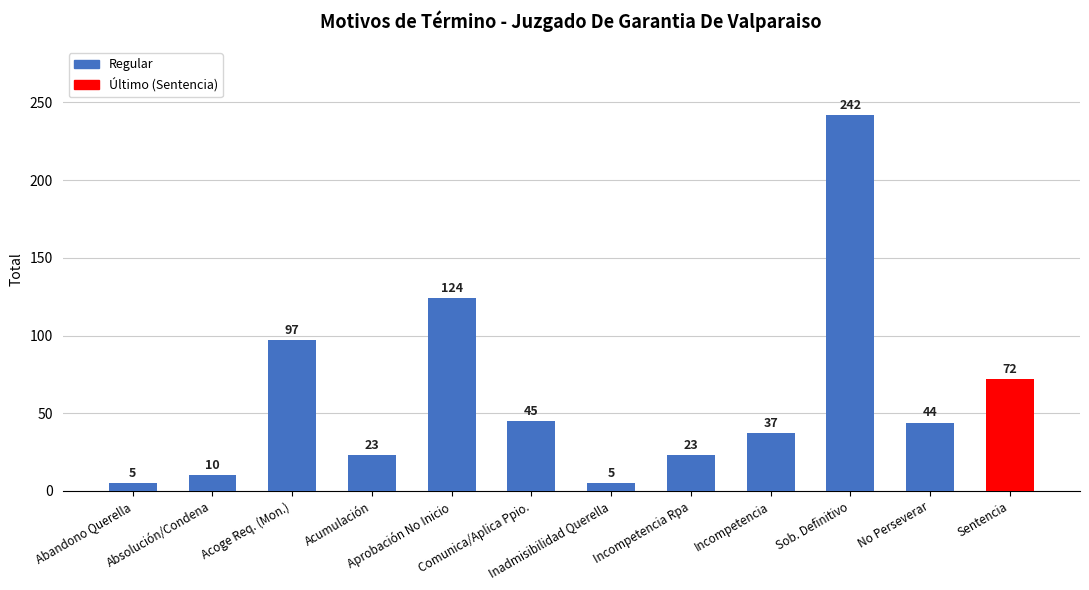

What is the smallest value displayed?

5